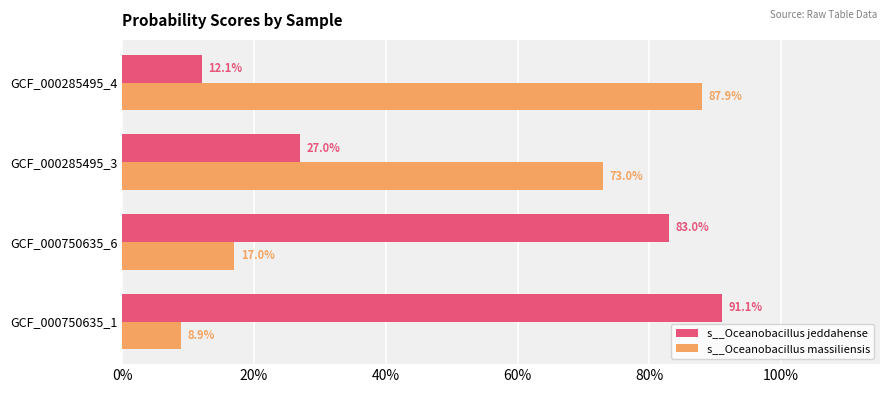

Reading left to right, transcribe all the data shown in this chart.

s__Oceanobacillus jeddahense: 0.9	0.8	0.3	0.1
s__Oceanobacillus massiliensis: 0.1	0.2	0.7	0.9